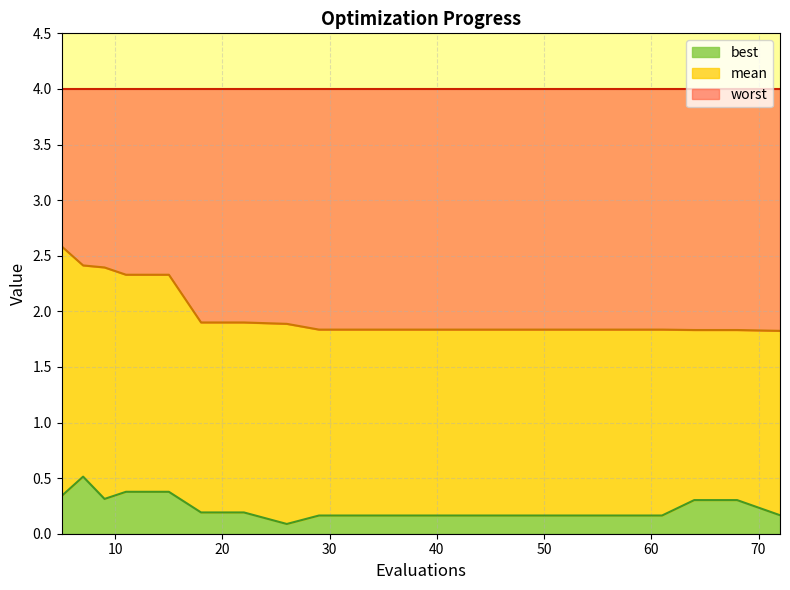

Which has a higher value, 9 or 11?

9